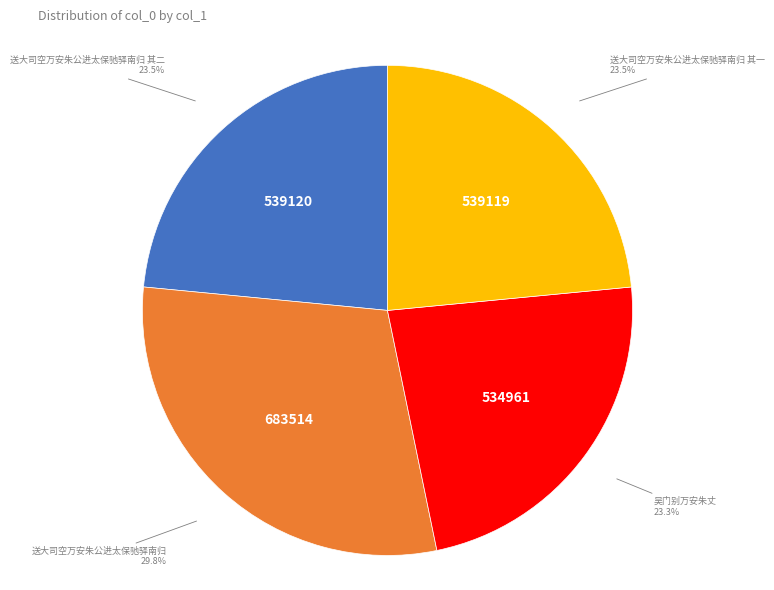

Is it true that 吴门别万安朱丈 is 16% of the pie?

False